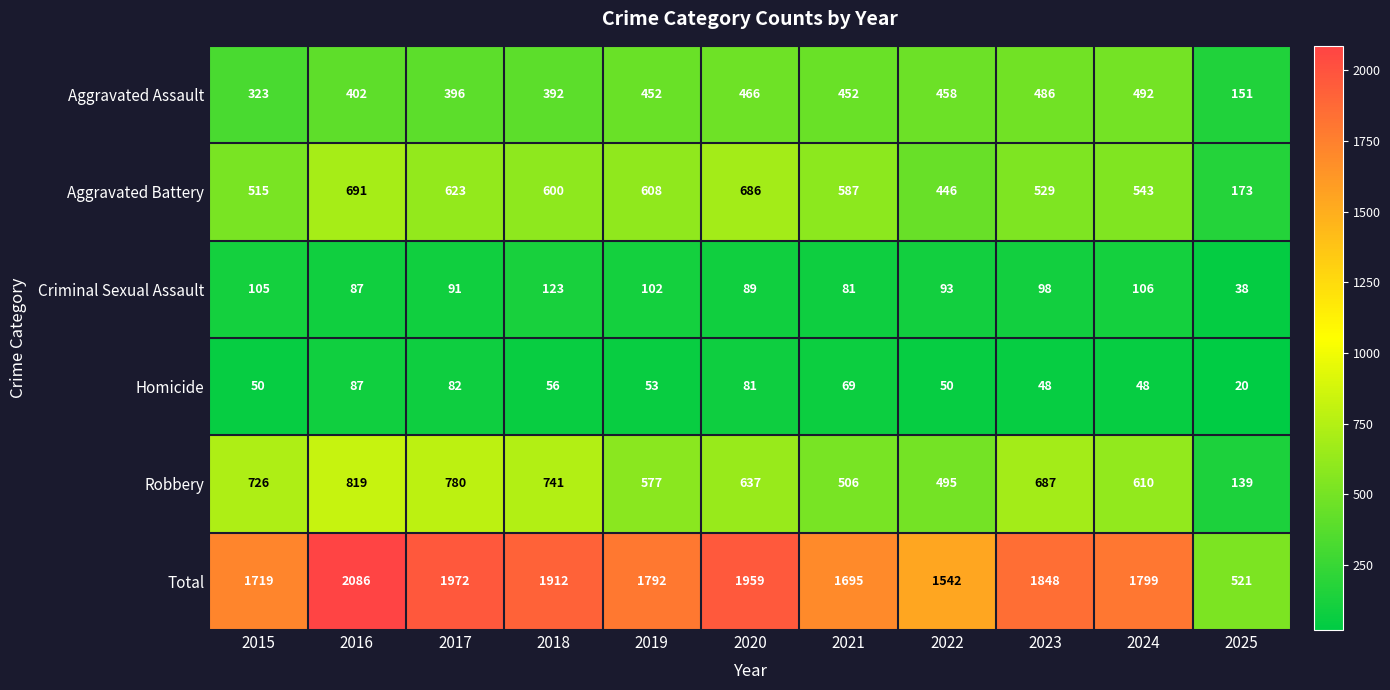

What is the total value across all series at 2022?

3084